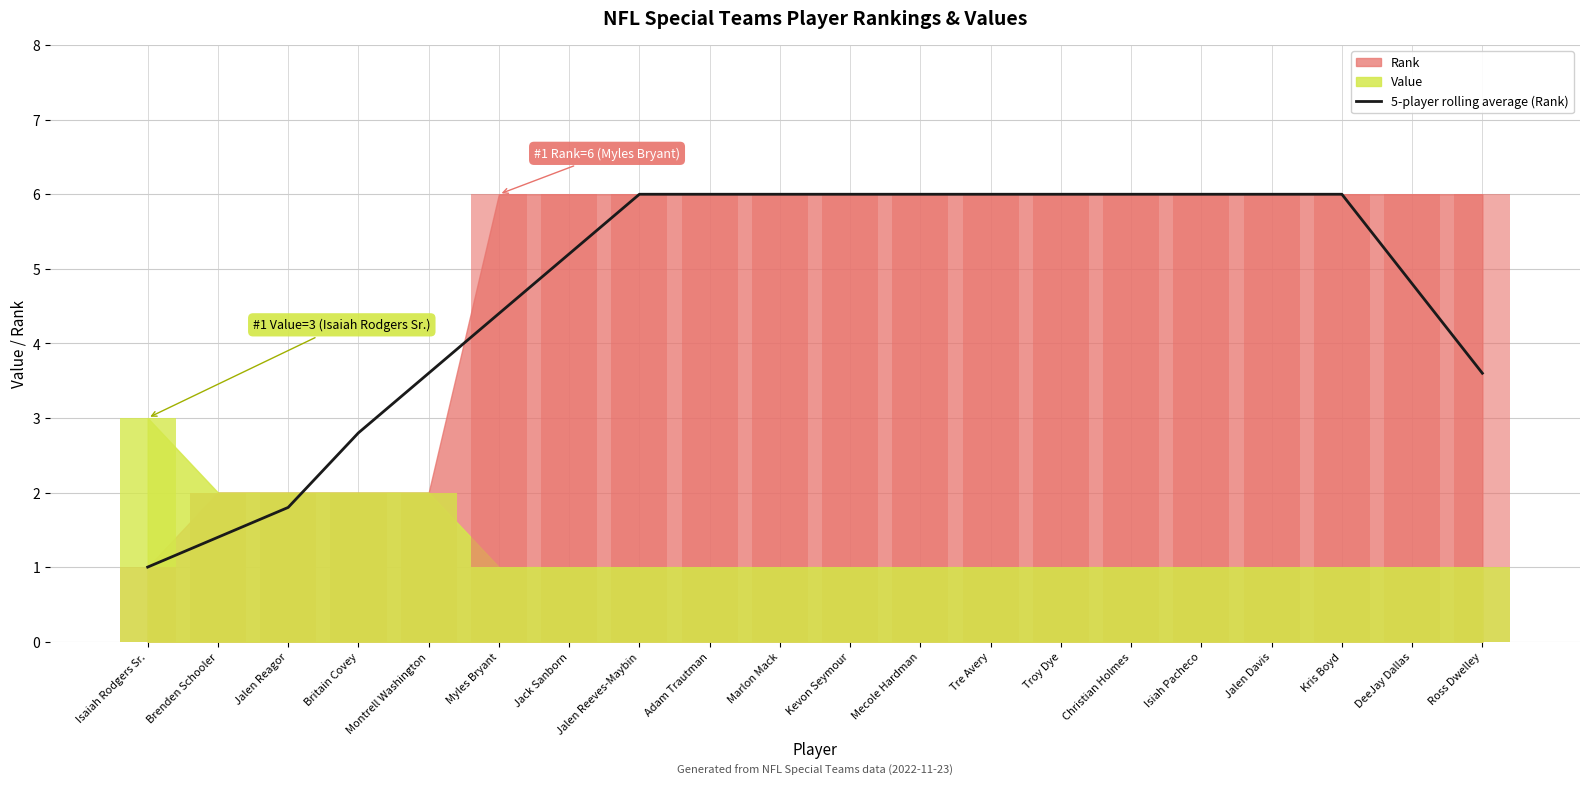

What is the change in value from Montrell Washington to Jalen Davis?

+2.4